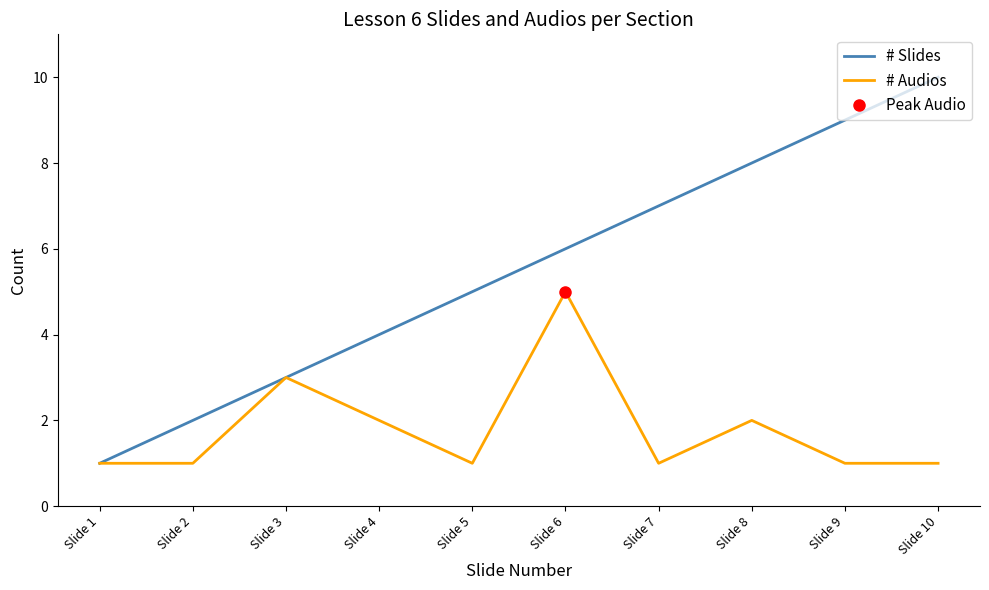

Reading right to left, transcribe all the data shown in this chart.

# Slides: 10	9	8	7	6	5	4	3	2	1
# Audios: 1	1	2	1	5	1	2	3	1	1